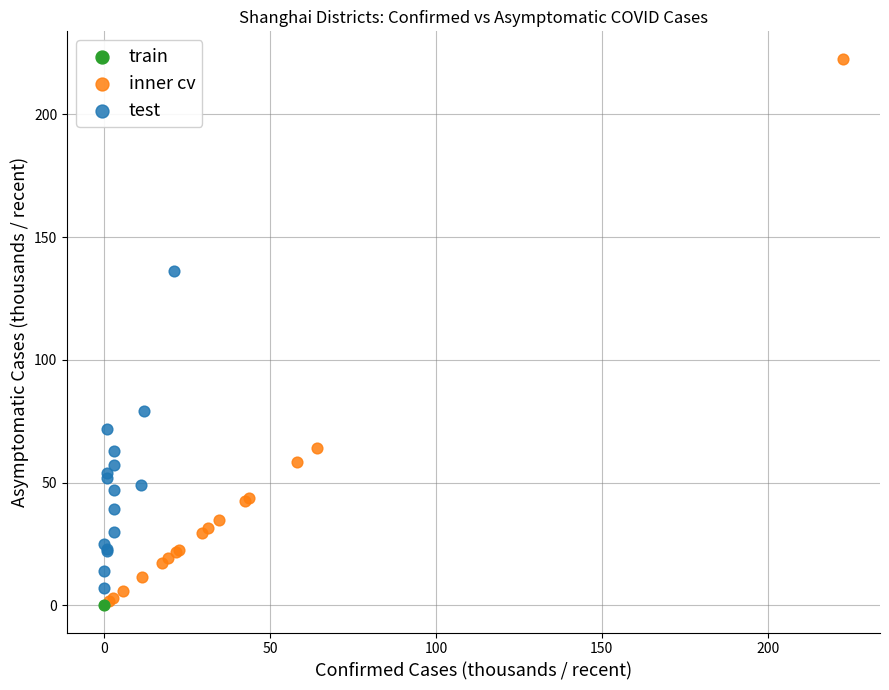

Which series reaches the maximum Y coordinate?

inner cv